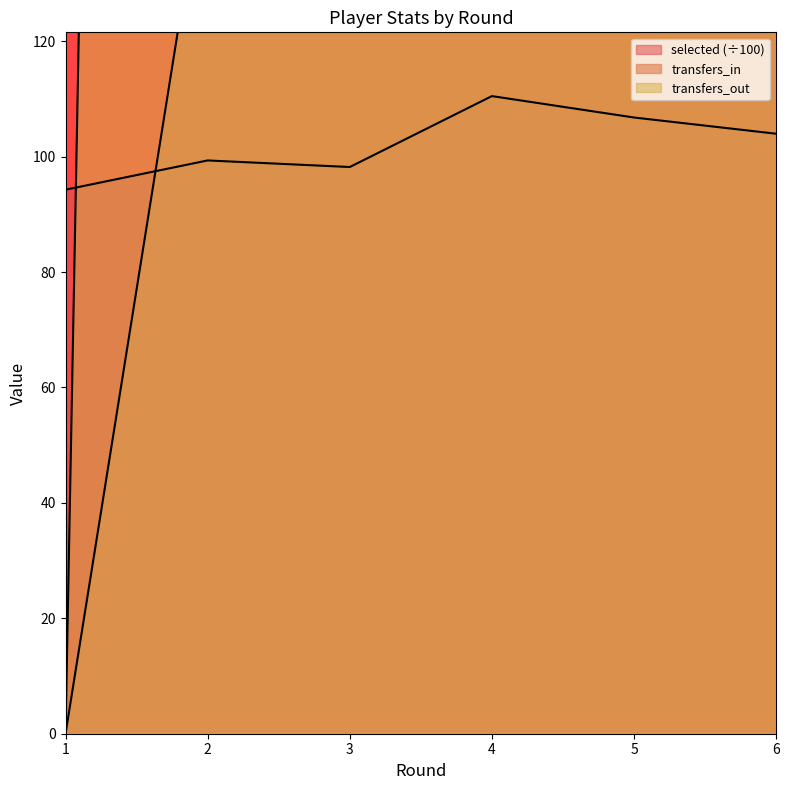

At which label is transfers_in closest to 529?

5